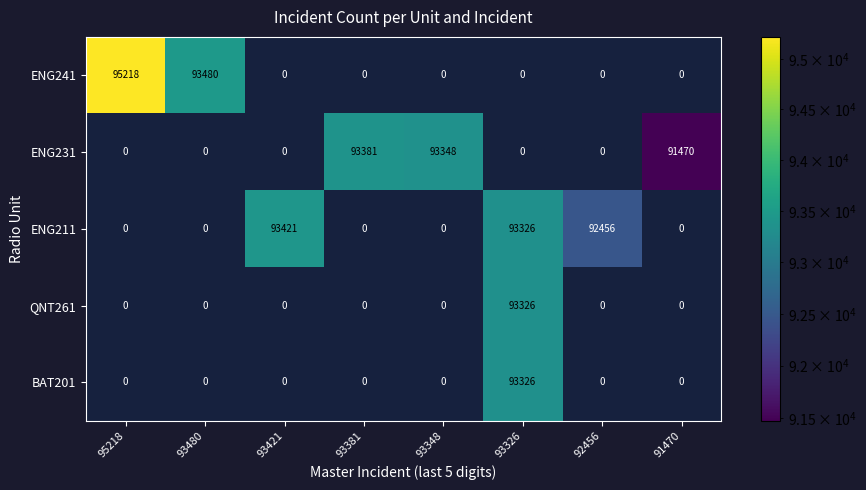

Is it true that ENG211 equals 92456 at 92456?

True